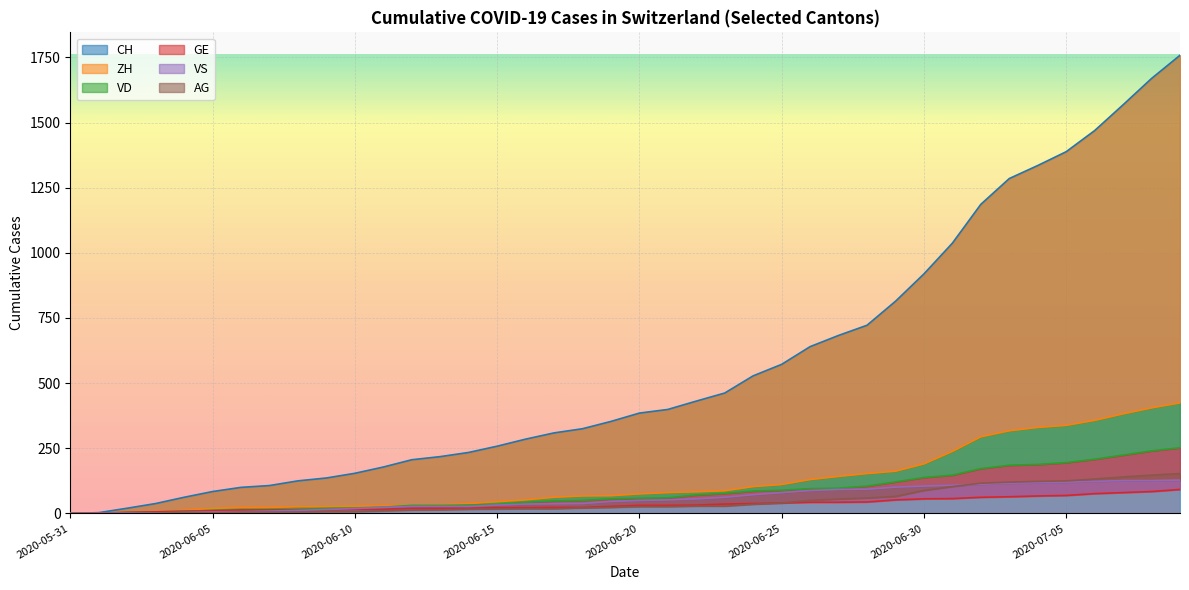

Reading right to left, list all the values displayed in this chart.

CH: 2020-07-09=1758	2020-07-08=1669	2020-07-07=1568	2020-07-06=1469	2020-07-05=1388	2020-07-04=1335	2020-07-03=1285	2020-07-02=1186	2020-07-01=1037	2020-06-30=919	2020-06-29=814	2020-06-28=722	2020-06-27=683	2020-06-26=640	2020-06-25=572	2020-06-24=528	2020-06-23=462	2020-06-22=431	2020-06-21=399	2020-06-20=385	2020-06-19=353	2020-06-18=325	2020-06-17=309	2020-06-16=285	2020-06-15=258	2020-06-14=234	2020-06-13=218	2020-06-12=206	2020-06-11=178	2020-06-10=154	2020-06-09=136	2020-06-08=125	2020-06-07=107	2020-06-06=100	2020-06-05=84	2020-06-04=62	2020-06-03=38	2020-06-02=20	2020-06-01=3	2020-05-31=0
ZH: 2020-07-09=424	2020-07-08=405	2020-07-07=382	2020-07-06=357	2020-07-05=338	2020-07-04=330	2020-07-03=317	2020-07-02=294	2020-07-01=238	2020-06-30=190	2020-06-29=162	2020-06-28=153	2020-06-27=142	2020-06-26=130	2020-06-25=111	2020-06-24=103	2020-06-23=87	2020-06-22=83	2020-06-21=80	2020-06-20=75	2020-06-19=68	2020-06-18=67	2020-06-17=62	2020-06-16=52	2020-06-15=45	2020-06-14=38	2020-06-13=33	2020-06-12=30	2020-06-11=30	2020-06-10=28	2020-06-09=26	2020-06-08=26	2020-06-07=23	2020-06-06=23	2020-06-05=19	2020-06-04=13	2020-06-03=5	2020-06-02=2	2020-06-01=0	2020-05-31=0
VD: 2020-07-09=252	2020-07-08=240	2020-07-07=224	2020-07-06=208	2020-07-05=195	2020-07-04=188	2020-07-03=185	2020-07-02=172	2020-07-01=147	2020-06-30=138	2020-06-29=121	2020-06-28=105	2020-06-27=97	2020-06-26=95	2020-06-25=89	2020-06-24=86	2020-06-23=77	2020-06-22=71	2020-06-21=60	2020-06-20=58	2020-06-19=56	2020-06-18=50	2020-06-17=48	2020-06-16=43	2020-06-15=35	2020-06-14=32	2020-06-13=31	2020-06-12=31	2020-06-11=24	2020-06-10=20	2020-06-09=19	2020-06-08=16	2020-06-07=15	2020-06-06=13	2020-06-05=11	2020-06-04=9	2020-06-03=6	2020-06-02=4	2020-06-01=0	2020-05-31=0
GE: 2020-07-09=92	2020-07-08=84	2020-07-07=80	2020-07-06=76	2020-07-05=69	2020-07-04=67	2020-07-03=64	2020-07-02=62	2020-07-01=57	2020-06-30=56	2020-06-29=52	2020-06-28=44	2020-06-27=43	2020-06-26=43	2020-06-25=40	2020-06-24=38	2020-06-23=36	2020-06-22=32	2020-06-21=31	2020-06-20=31	2020-06-19=27	2020-06-18=23	2020-06-17=23	2020-06-16=22	2020-06-15=22	2020-06-14=20	2020-06-13=20	2020-06-12=20	2020-06-11=16	2020-06-10=16	2020-06-09=14	2020-06-08=14	2020-06-07=13	2020-06-06=13	2020-06-05=10	2020-06-04=8	2020-06-03=6	2020-06-02=4	2020-06-01=1	2020-05-31=0
VS: 2020-07-09=128	2020-07-08=126	2020-07-07=126	2020-07-06=123	2020-07-05=120	2020-07-04=118	2020-07-03=116	2020-07-02=112	2020-07-01=108	2020-06-30=105	2020-06-29=101	2020-06-28=93	2020-06-27=92	2020-06-26=88	2020-06-25=80	2020-06-24=72	2020-06-23=62	2020-06-22=56	2020-06-21=52	2020-06-20=50	2020-06-19=46	2020-06-18=38	2020-06-17=37	2020-06-16=36	2020-06-15=32	2020-06-14=27	2020-06-13=27	2020-06-12=27	2020-06-11=23	2020-06-10=19	2020-06-09=15	2020-06-08=12	2020-06-07=9	2020-06-06=7	2020-06-05=6	2020-06-04=4	2020-06-03=2	2020-06-02=2	2020-06-01=1	2020-05-31=0
AG: 2020-07-09=153	2020-07-08=147	2020-07-07=140	2020-07-06=132	2020-07-05=125	2020-07-04=123	2020-07-03=120	2020-07-02=116	2020-07-01=103	2020-06-30=88	2020-06-29=65	2020-06-28=59	2020-06-27=55	2020-06-26=50	2020-06-25=40	2020-06-24=35	2020-06-23=28	2020-06-22=28	2020-06-21=26	2020-06-20=26	2020-06-19=23	2020-06-18=21	2020-06-17=18	2020-06-16=18	2020-06-15=17	2020-06-14=16	2020-06-13=14	2020-06-12=13	2020-06-11=10	2020-06-10=7	2020-06-09=7	2020-06-08=5	2020-06-07=5	2020-06-06=5	2020-06-05=3	2020-06-04=3	2020-06-03=1	2020-06-02=0	2020-06-01=0	2020-05-31=0